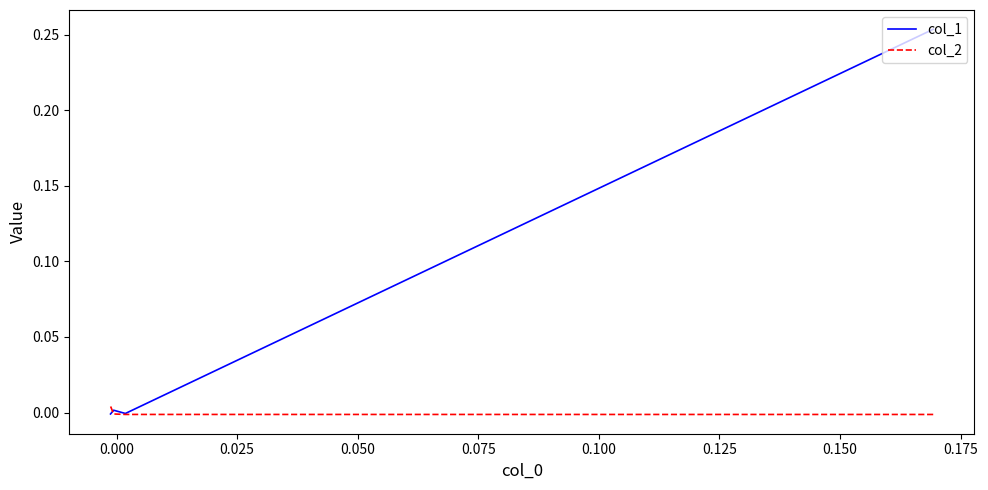

True or false: col_2 has more than 2 points higher than both neighbors.

False